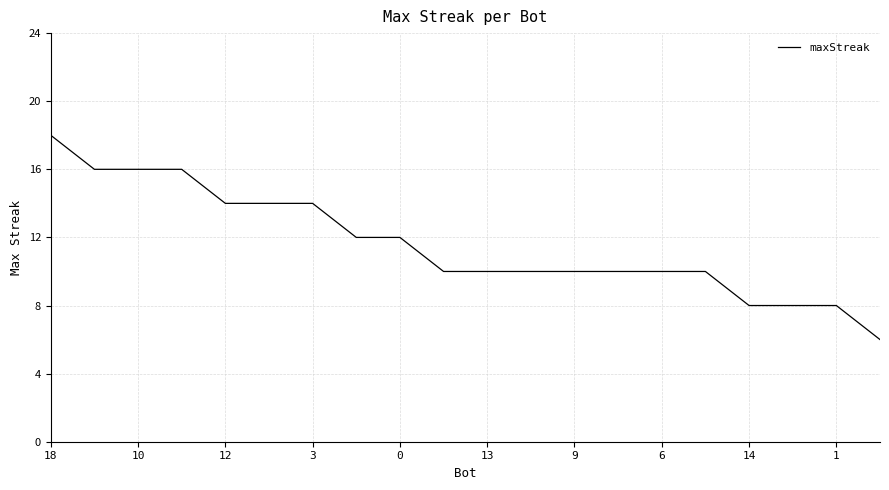

What is the minimum value shown in the chart?

6